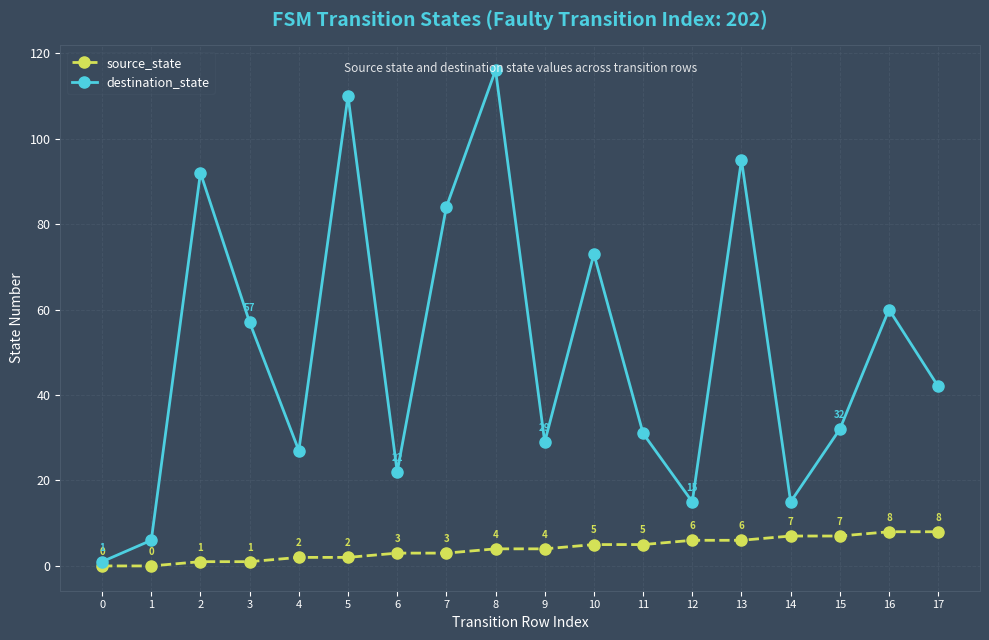

What value does the destination_state series have at 8, to the nearest 10?

120